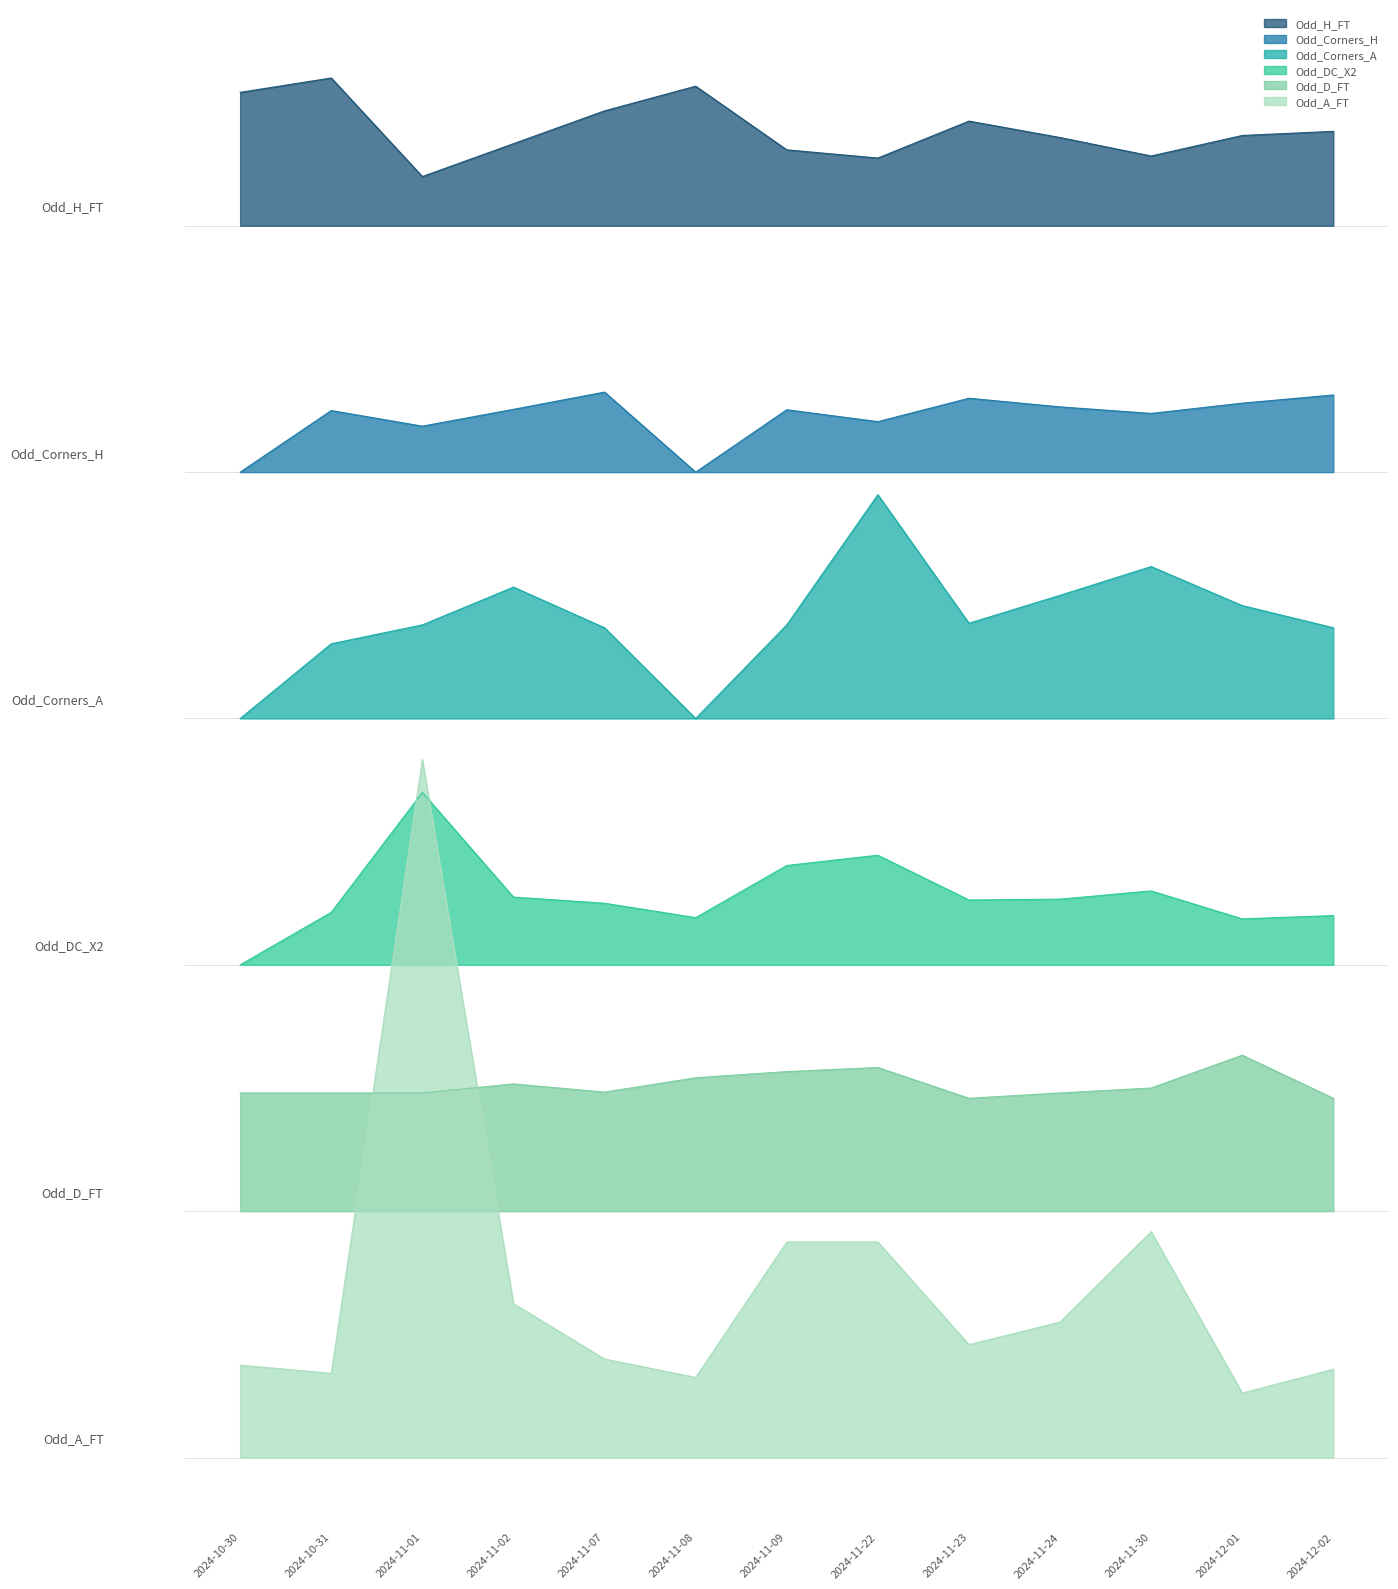

What is the label of the 11th point from the left?

2024-11-30